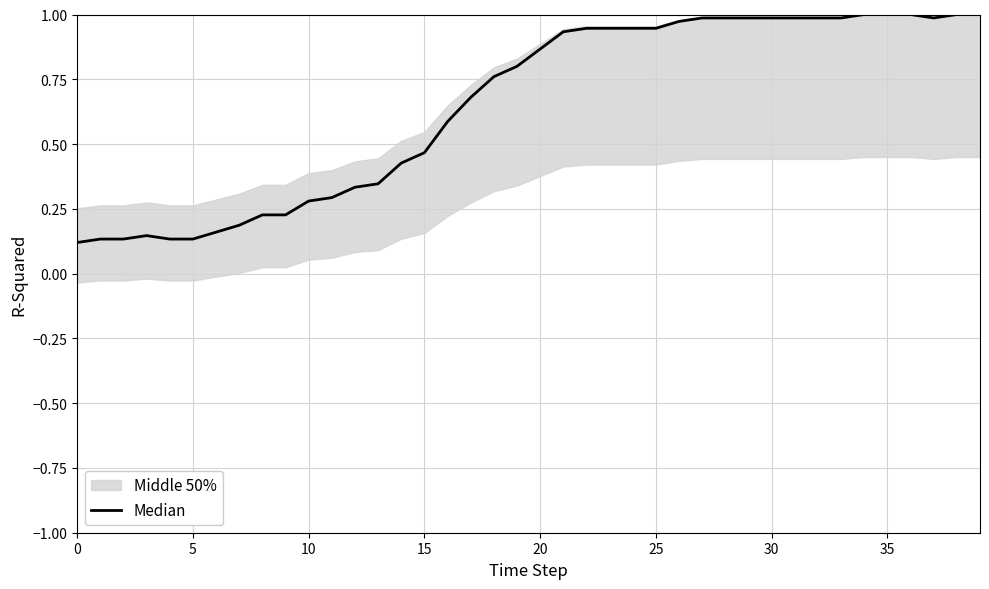

What is the sum of all values?

26.0